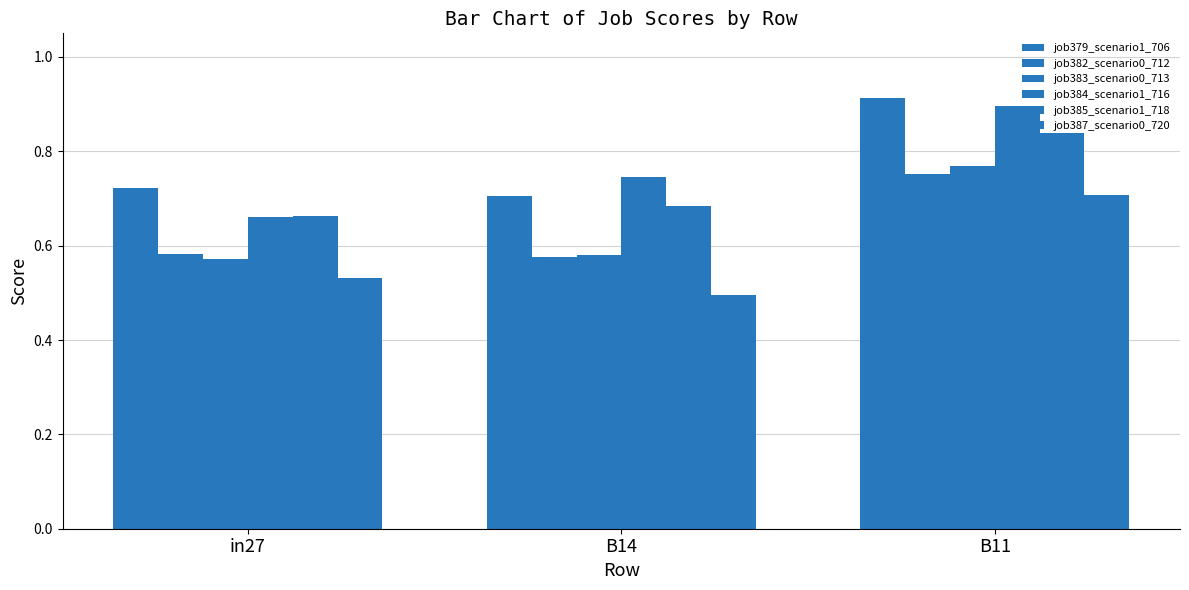

Are the bars horizontal?

No